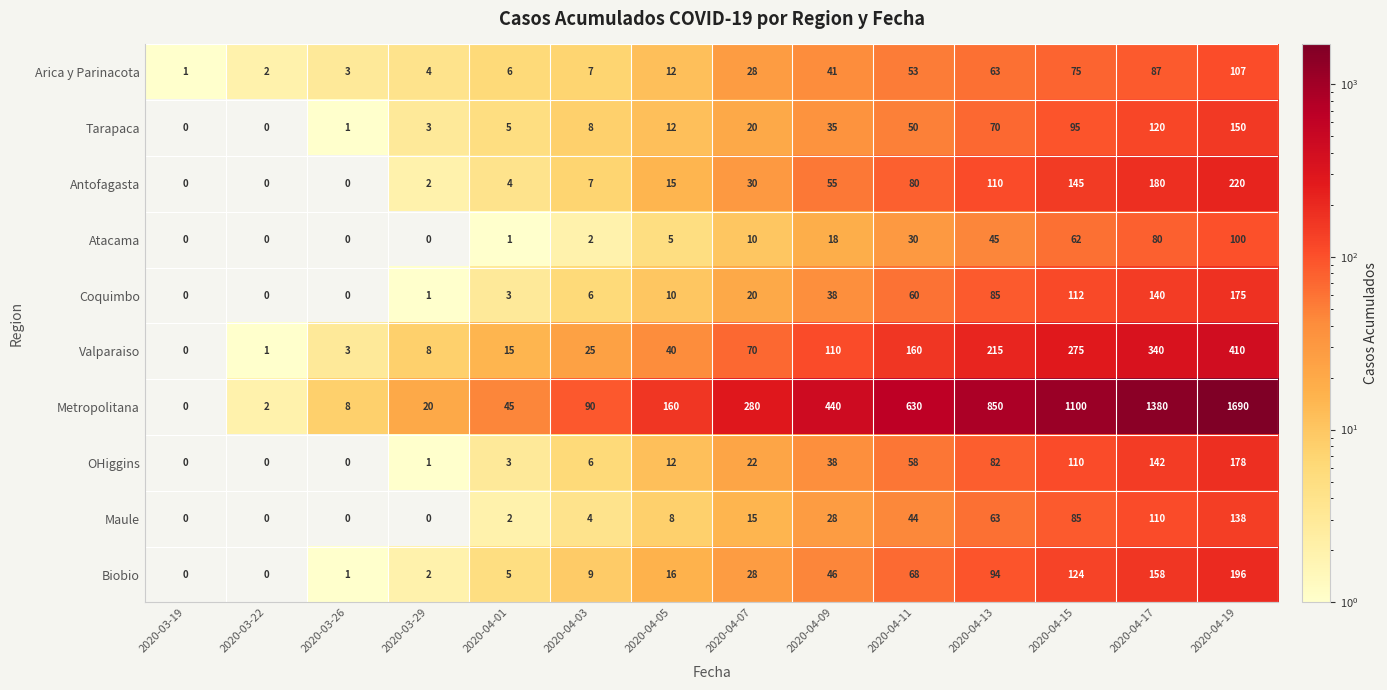

Rank the series at 2020-04-11 from lowest to highest value.

Atacama, Maule, Tarapaca, Arica y Parinacota, OHiggins, Coquimbo, Biobio, Antofagasta, Valparaiso, Metropolitana